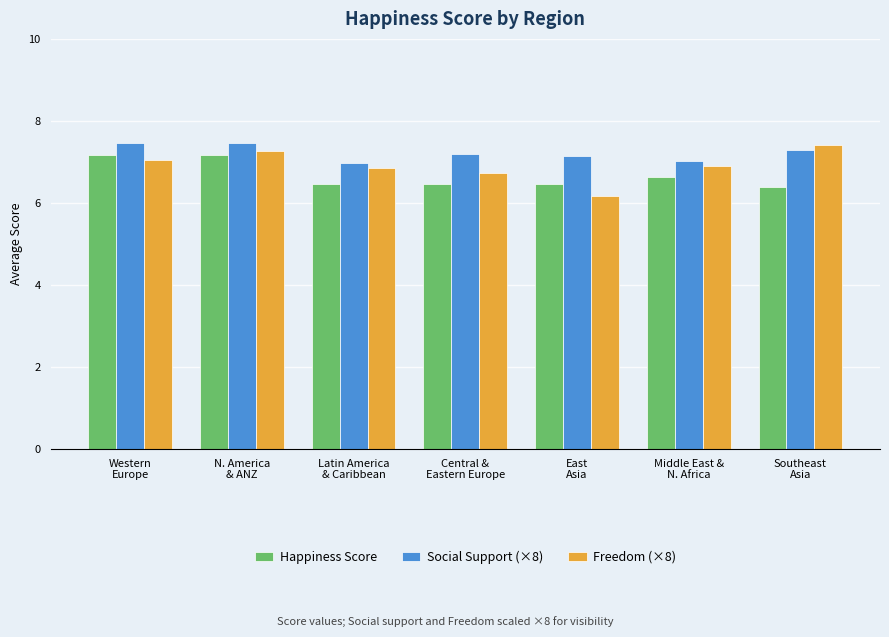

At how many categories does at least one series exceed 6?

7